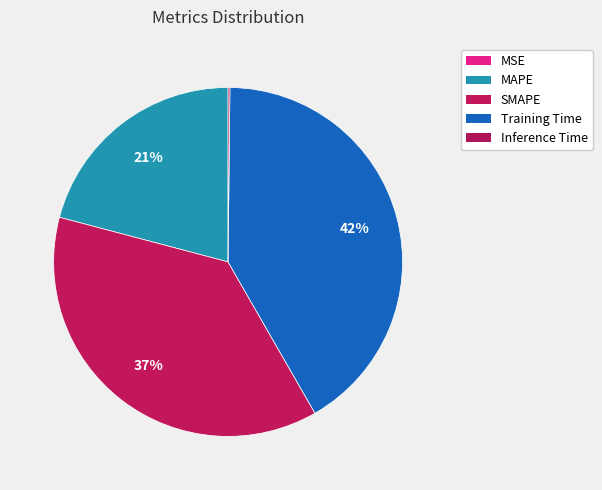

To the nearest percent, what is the average slice percentage?

20%